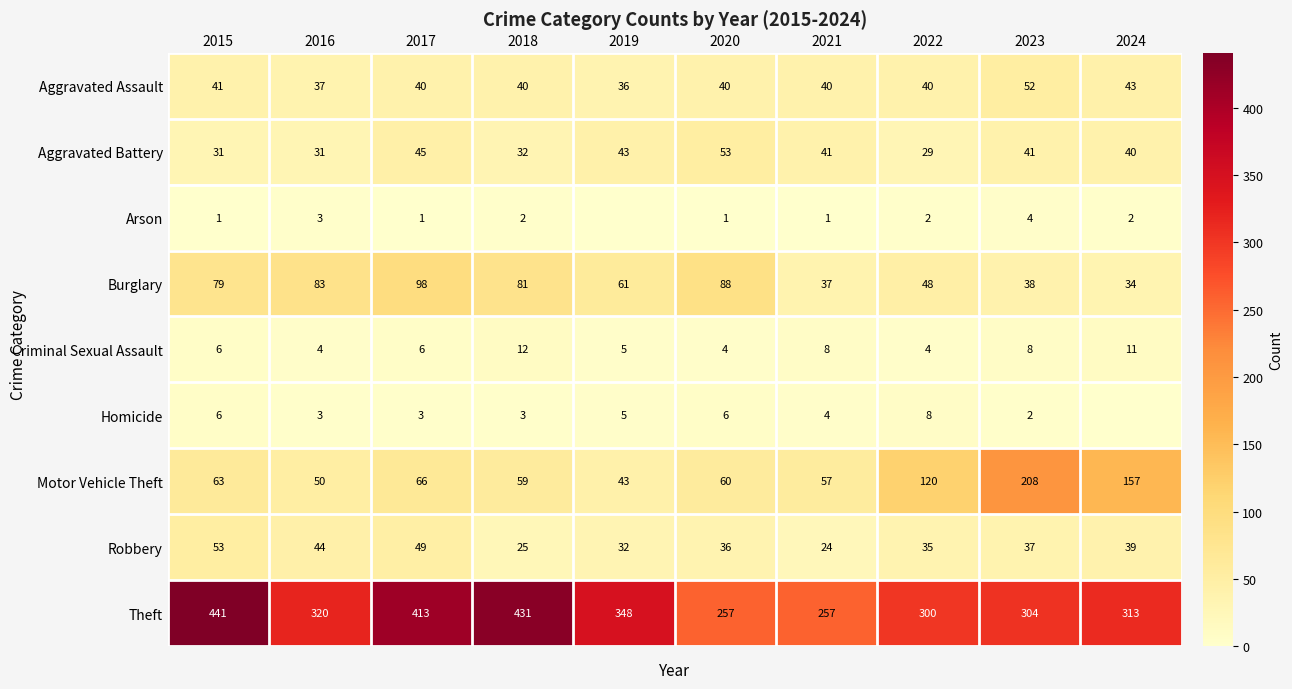

Rank the categories by Motor Vehicle Theft value from highest to lowest.

2023, 2024, 2022, 2017, 2015, 2020, 2018, 2021, 2016, 2019